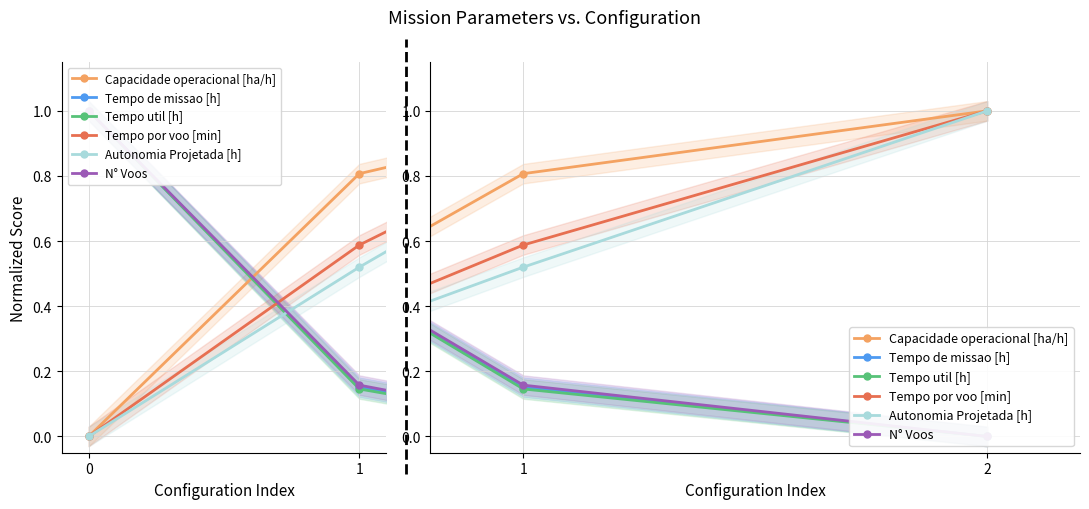

List the labels in order of N° Voos value, smallest first.

2, 1, 0